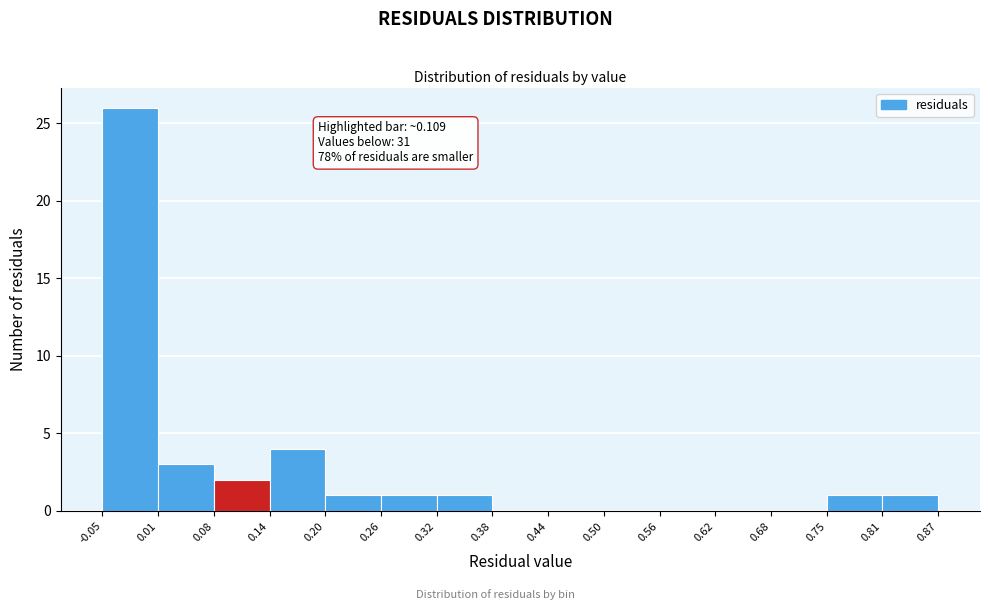

Which range on the x-axis has the tallest bar?

-0.05 to 0.01